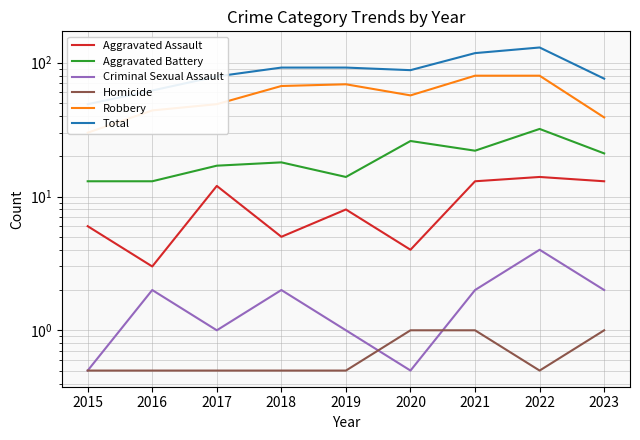

Reading left to right, transcribe all the data shown in this chart.

Aggravated Assault: 6.0	3.0	12.0	5.0	8.0	4.0	13.0	14.0	13.0
Aggravated Battery: 13.0	13.0	17.0	18.0	14.0	26.0	22.0	32.0	21.0
Criminal Sexual Assault: 0.5	2.0	1.0	2.0	1.0	0.5	2.0	4.0	2.0
Homicide: 0.5	0.5	0.5	0.5	0.5	1.0	1.0	0.5	1.0
Robbery: 30.0	44.0	49.0	67.0	69.0	57.0	80.0	80.0	39.0
Total: 49.0	62.0	79.0	92.0	92.0	88.0	118.0	130.0	76.0